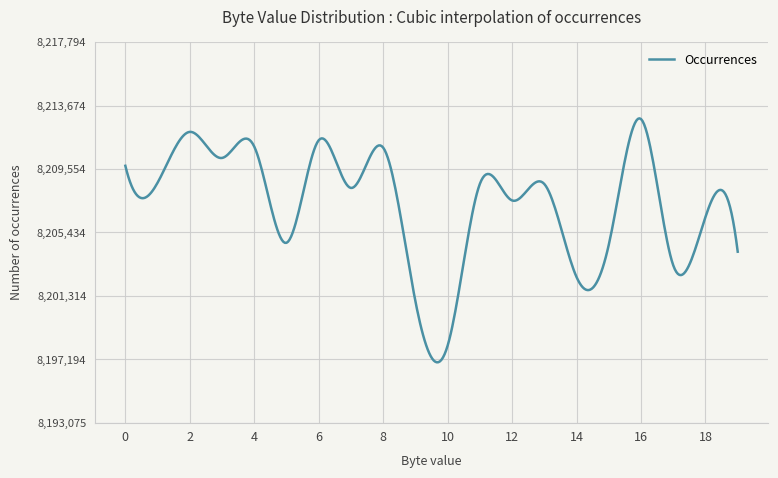

What is the greatest value displayed?

8212841.2